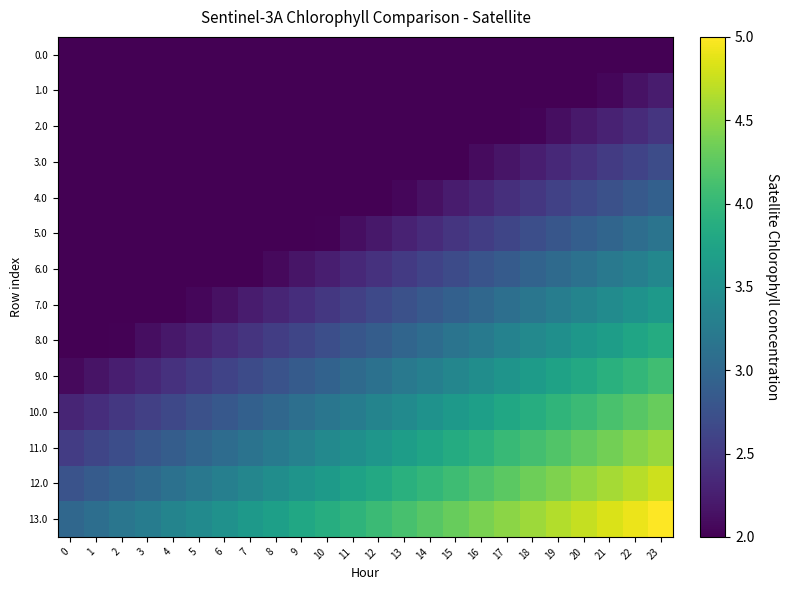

Count the number of data series in this chart.

14